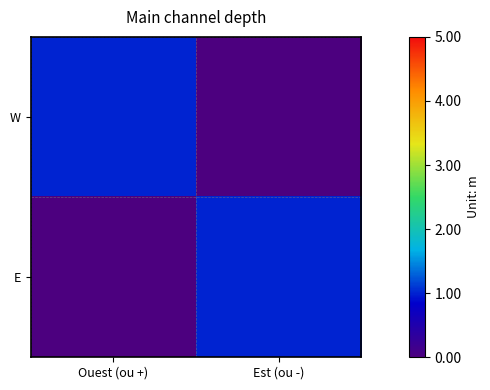

Reading right to left, list all the values displayed in this chart.

W: Est (ou -)=0	Ouest (ou +)=1
E: Est (ou -)=1	Ouest (ou +)=0